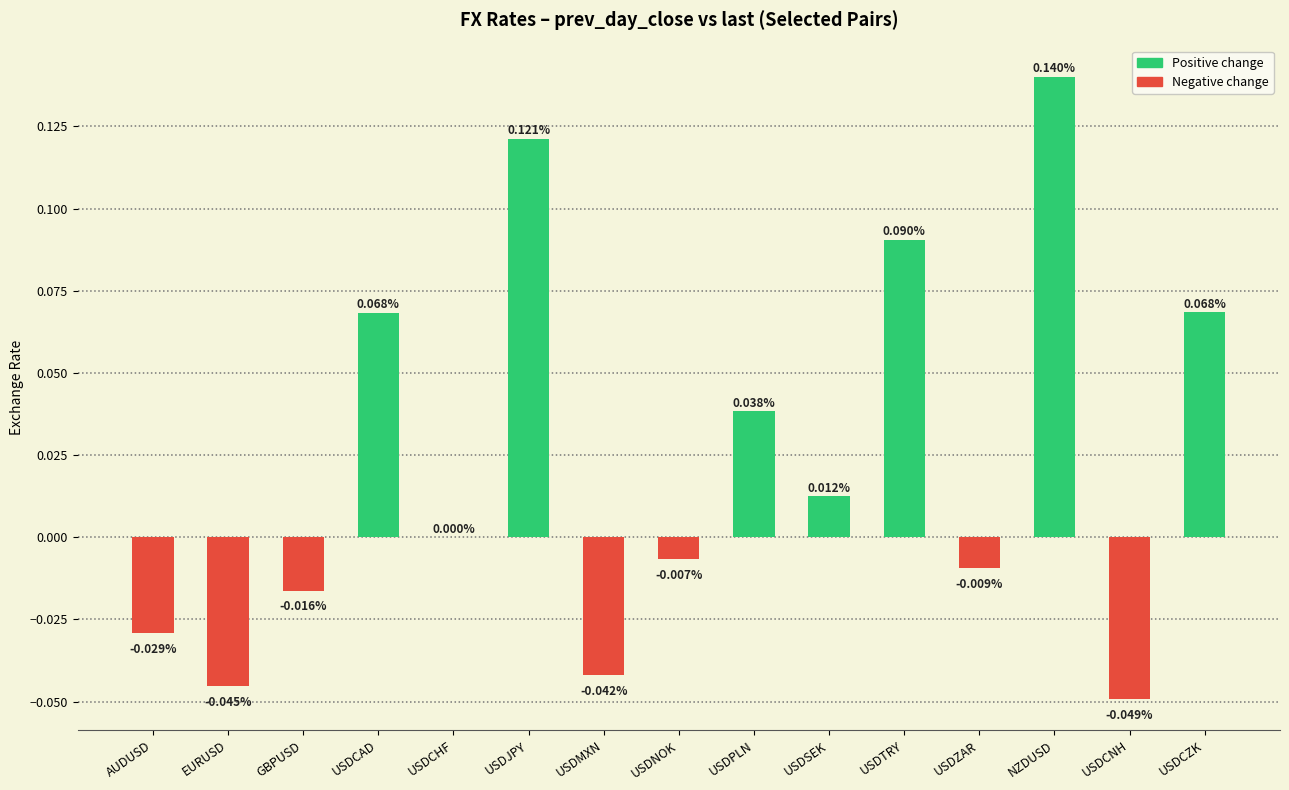

Which label corresponds to the largest value in the chart?

NZDUSD